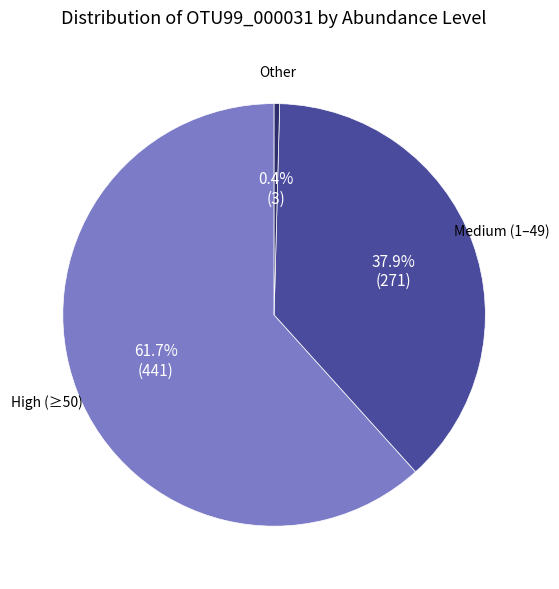

How many slices are in this pie chart?

3